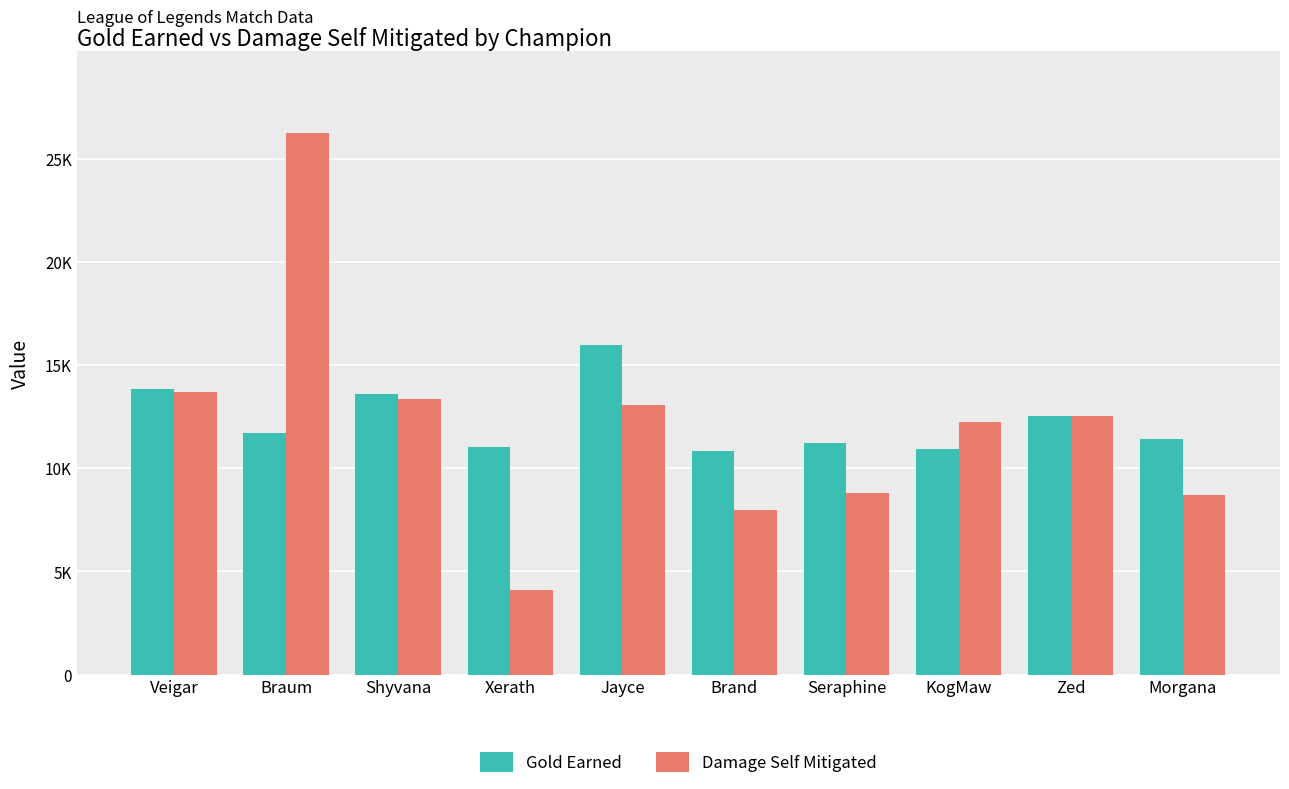

At which category is the sum across all series the highest?

Braum